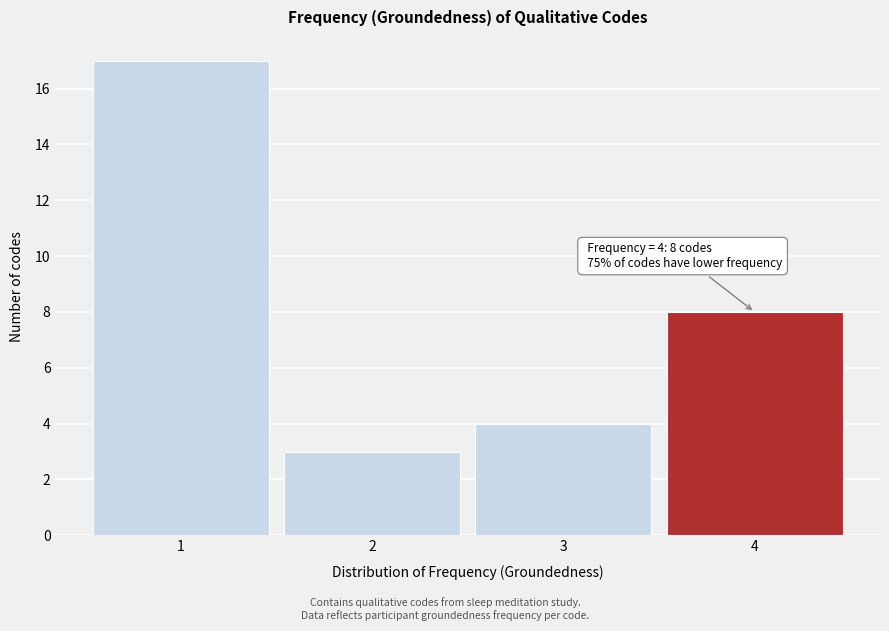

Which range on the x-axis has the tallest bar?

0.5 to 1.5